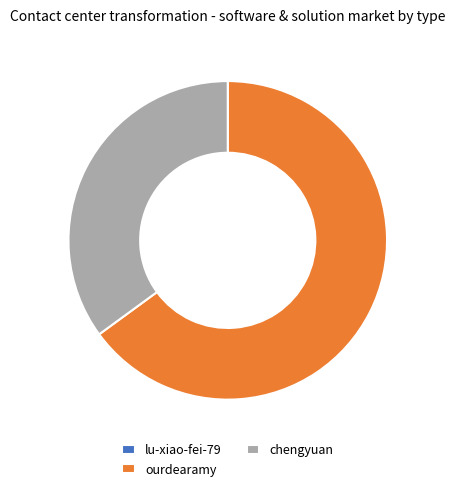

Between ourdearamy and chengyuan, which is larger?

ourdearamy